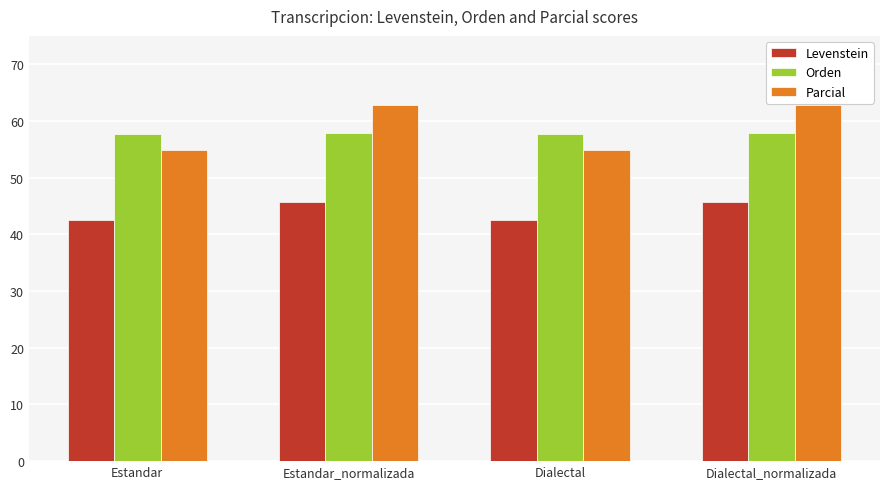

What is the spread (max minus min) of values at Dialectal_normalizada?

17.0